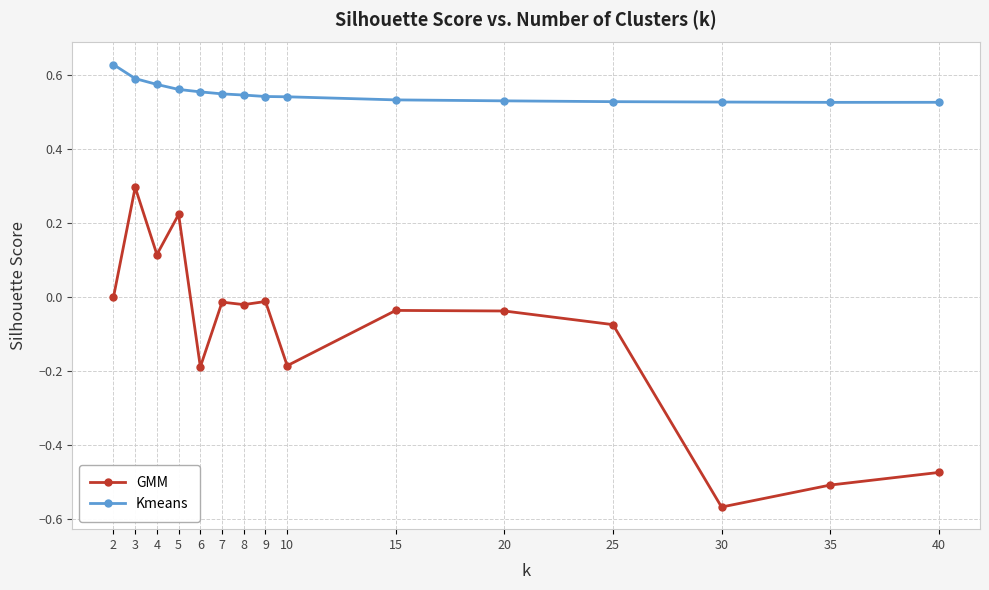

Rank the series at 20 from highest to lowest value.

Kmeans, GMM